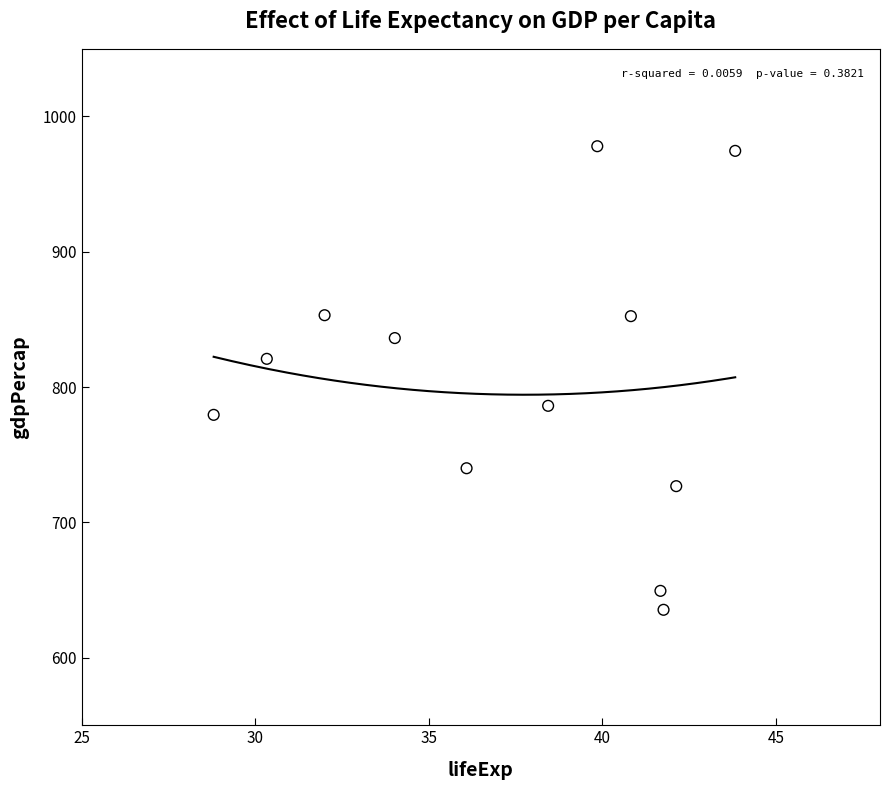

What Y value in the scatter plot is closest to 806?

820.9